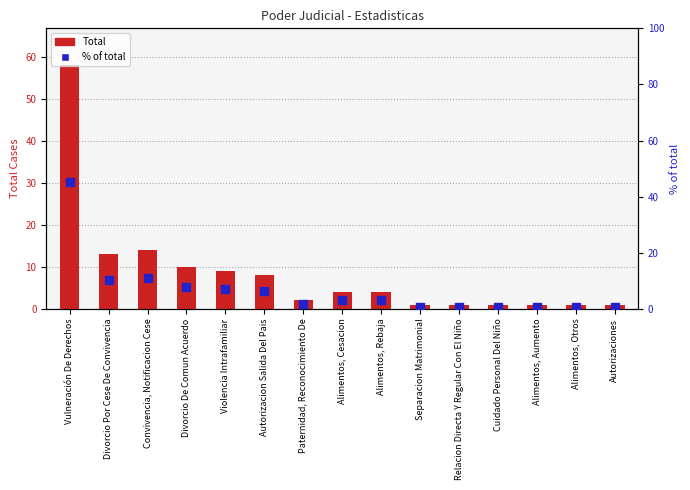

What is the total value across all series at Autorizacion Salida Del Pais?

14.2